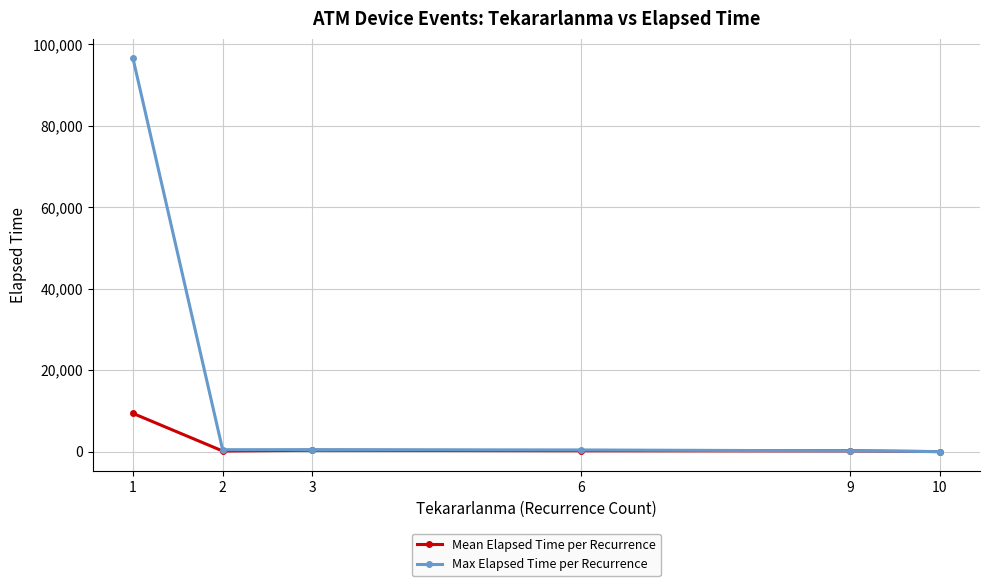

Between 1 and 6, which series saw the biggest shift?

Max Elapsed Time per Recurrence